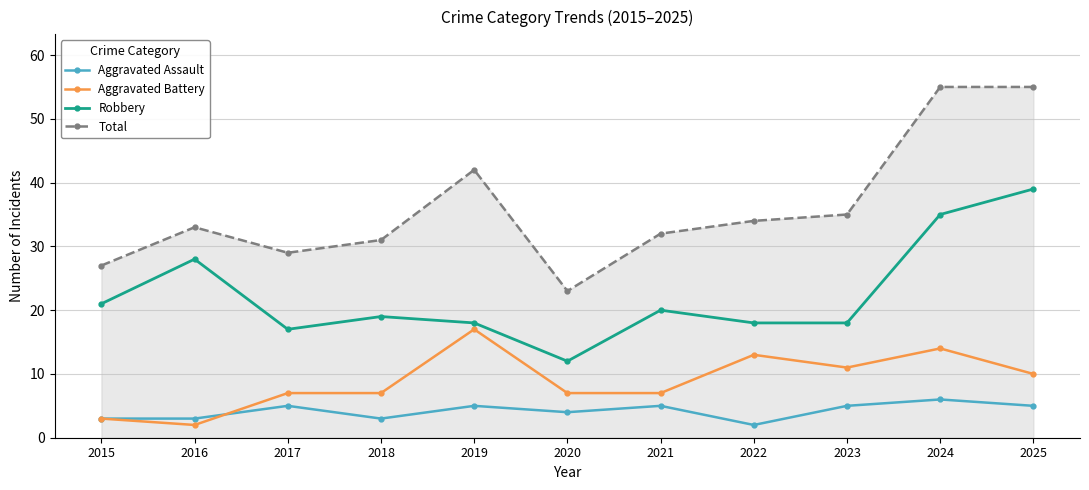

Reading left to right, what are all the values shown in this chart?

Aggravated Assault: 2015=3	2016=3	2017=5	2018=3	2019=5	2020=4	2021=5	2022=2	2023=5	2024=6	2025=5
Aggravated Battery: 2015=3	2016=2	2017=7	2018=7	2019=17	2020=7	2021=7	2022=13	2023=11	2024=14	2025=10
Robbery: 2015=21	2016=28	2017=17	2018=19	2019=18	2020=12	2021=20	2022=18	2023=18	2024=35	2025=39
Total: 2015=27	2016=33	2017=29	2018=31	2019=42	2020=23	2021=32	2022=34	2023=35	2024=55	2025=55